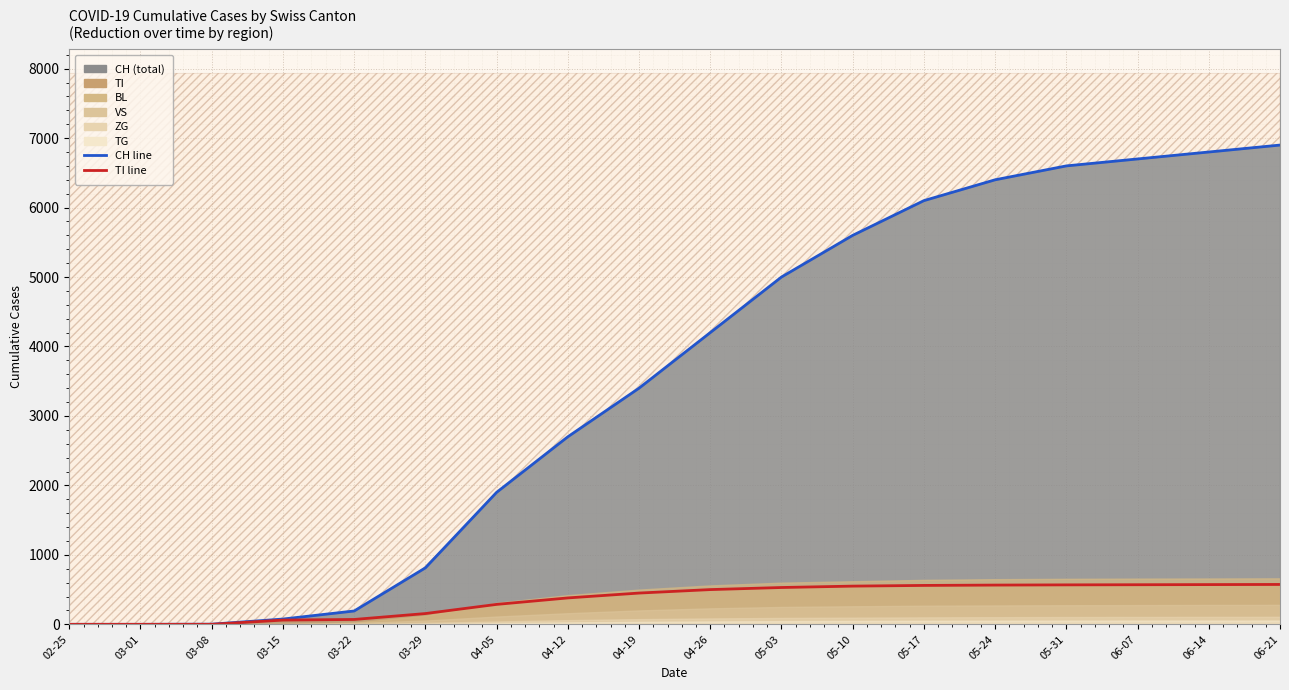

What is the average value of the CH (line) series?

3521